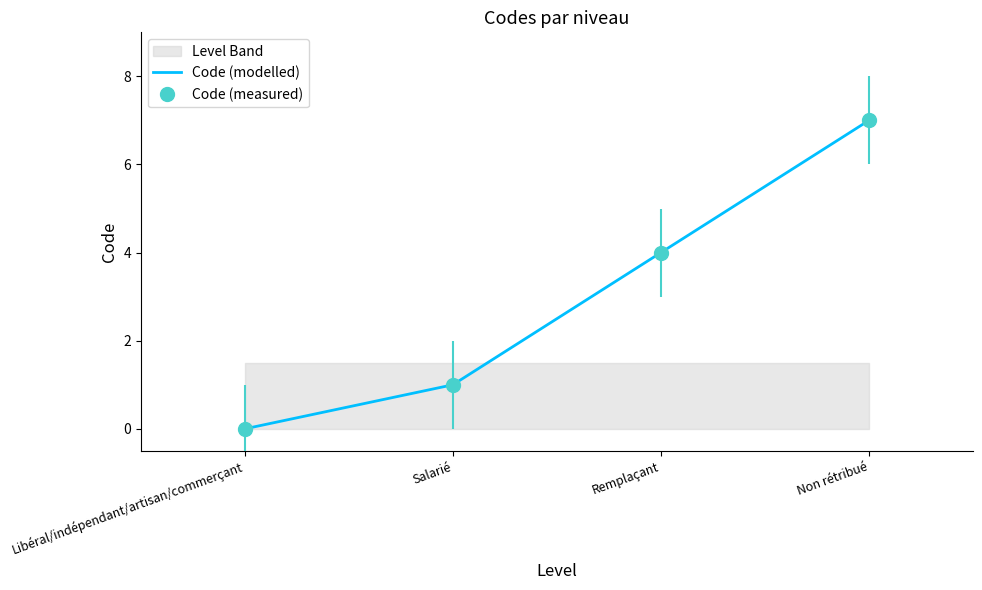

What is the sum of the values at Libéral/indépendant/artisan/commerçant and Non rétribué?

7